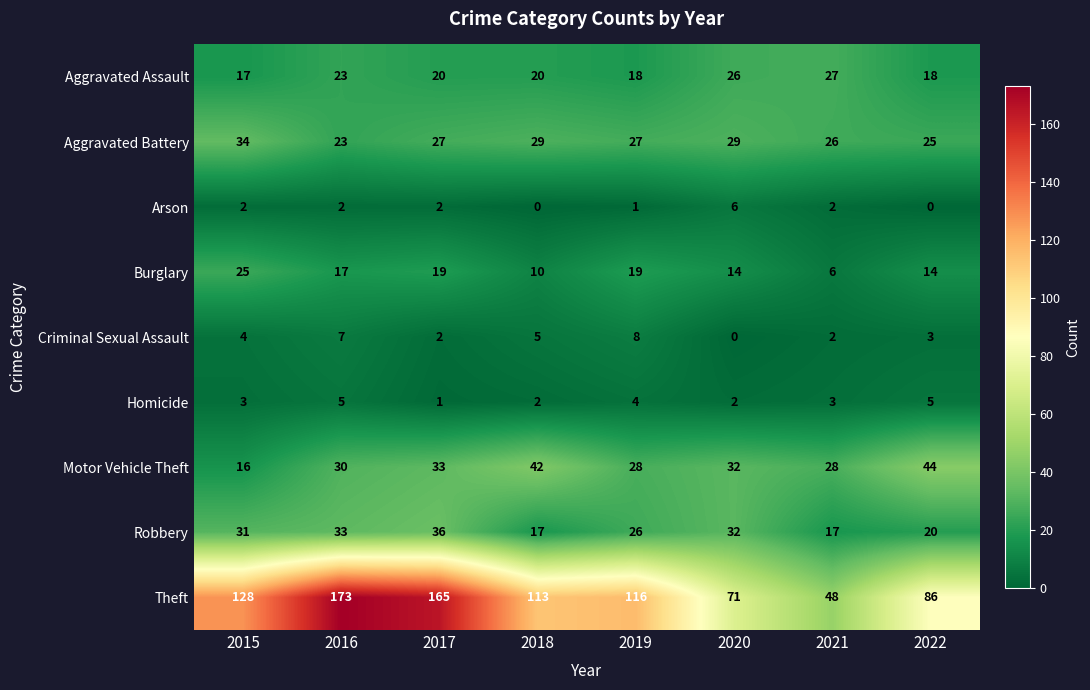

Which category has the highest value across all series?

2016